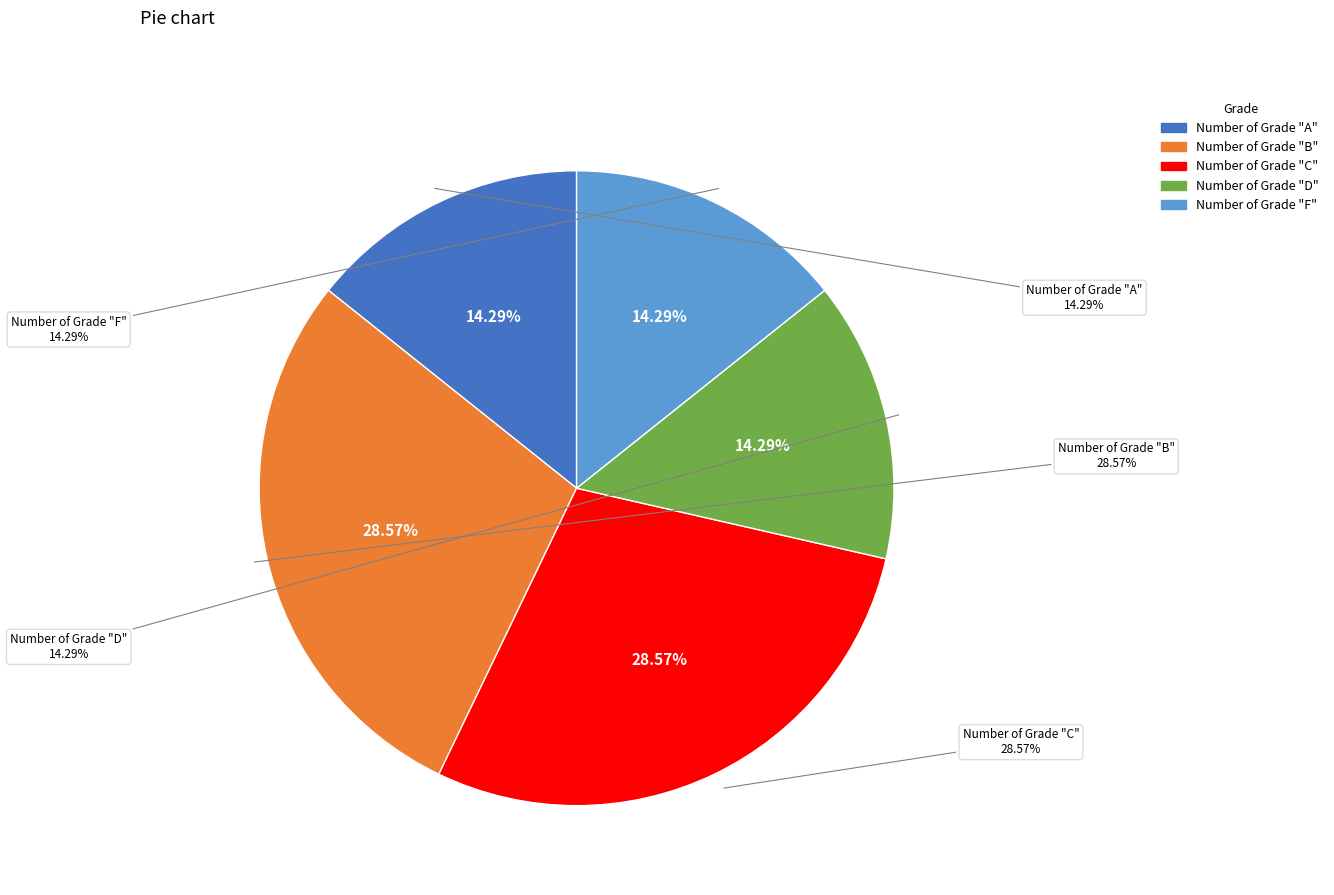

True or false: Number of Grade "D" accounts for 3% of the total.

False